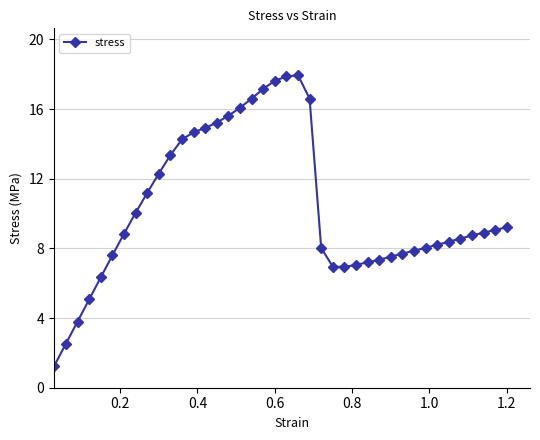

What is the sum of all values?

412.5